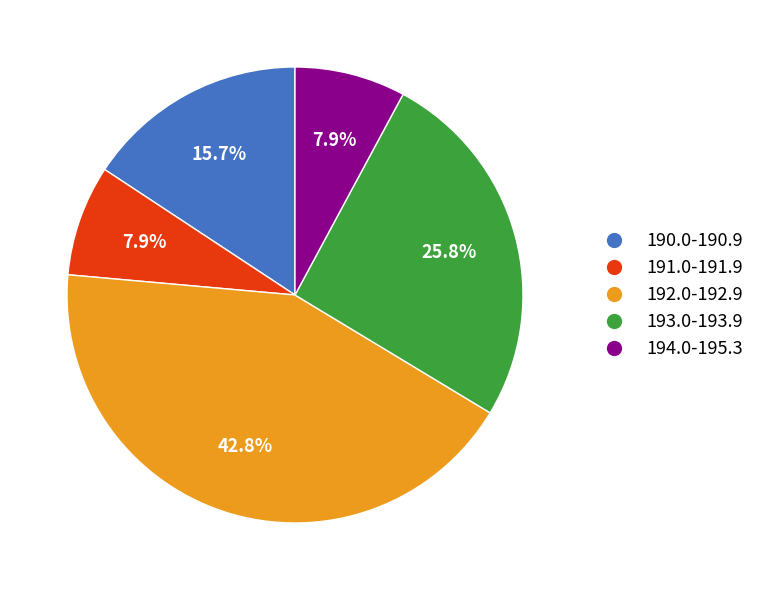

How much of the chart is everything except 191.0-191.9?

92.1%